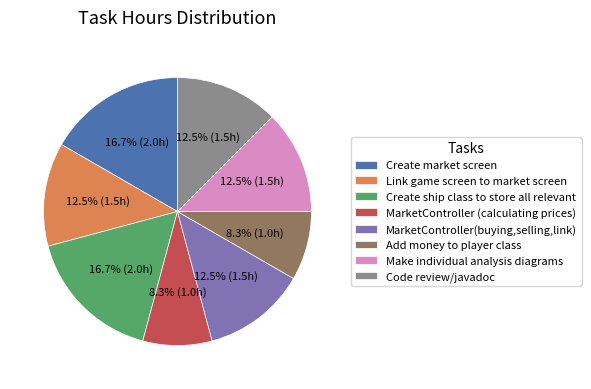

Is the sum of Code review/javadoc and MarketController(buying,selling,link) greater than half?

No